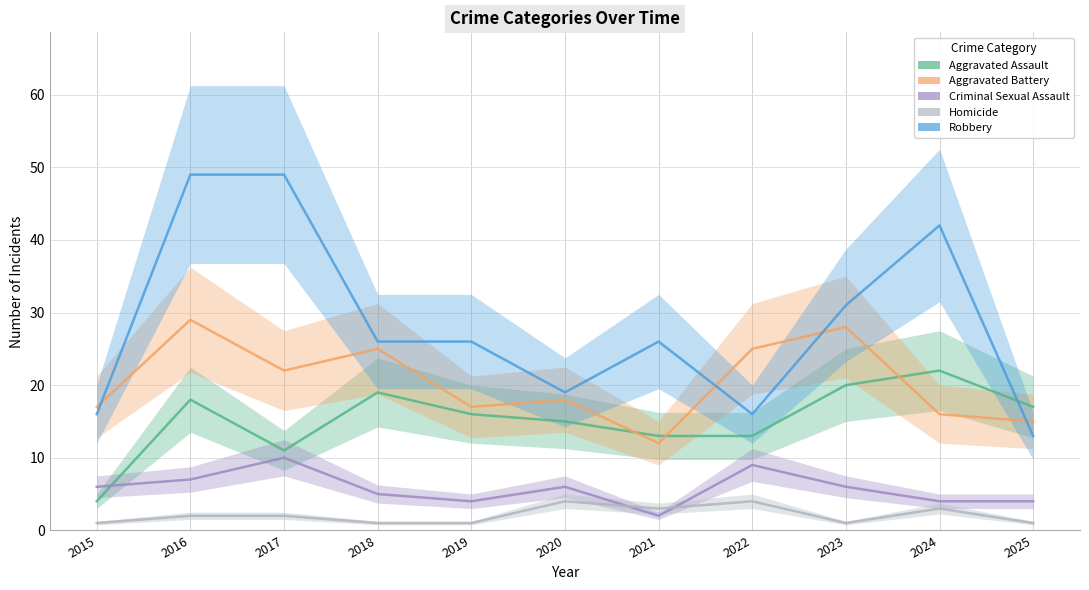

Does the chart have visible grid lines?

Yes